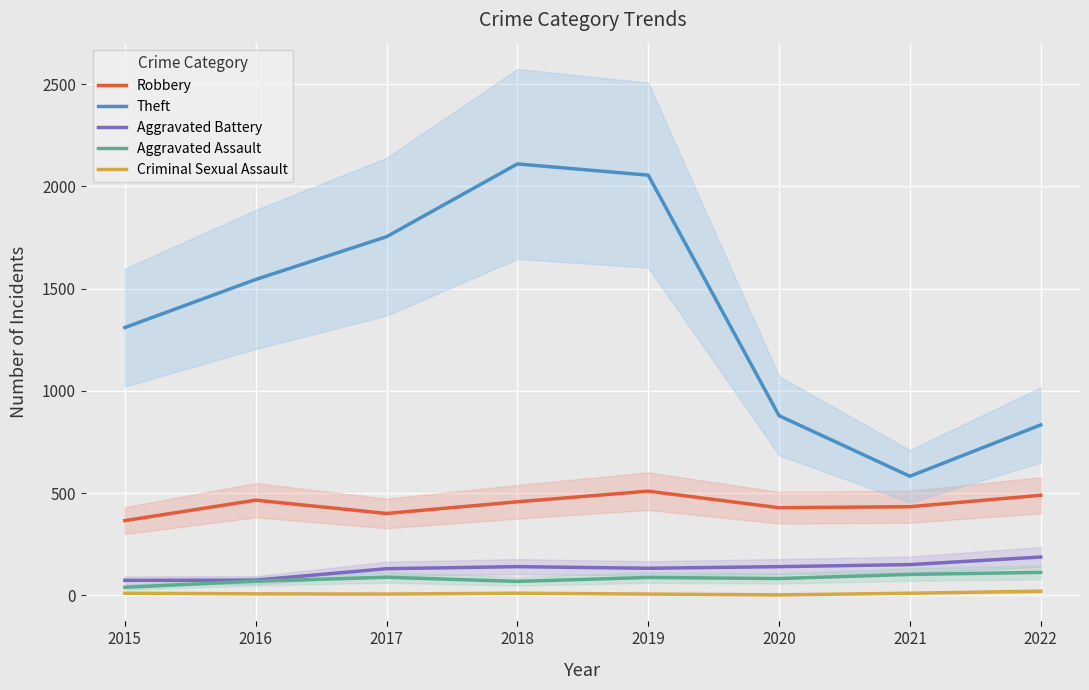

How many distinct data groups are displayed?

5